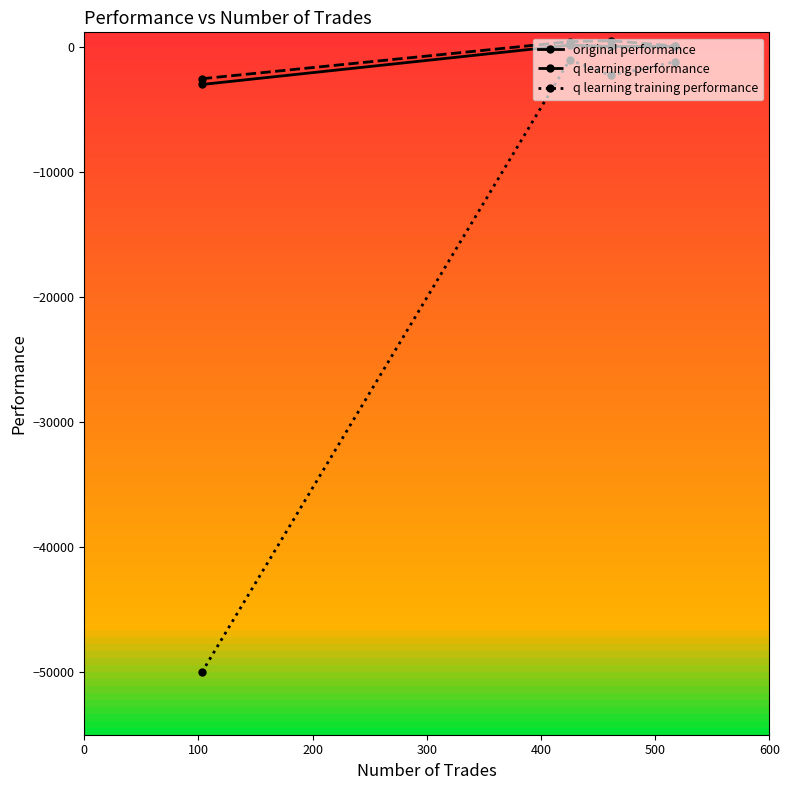

How many values in the original performance series are below 70?

2